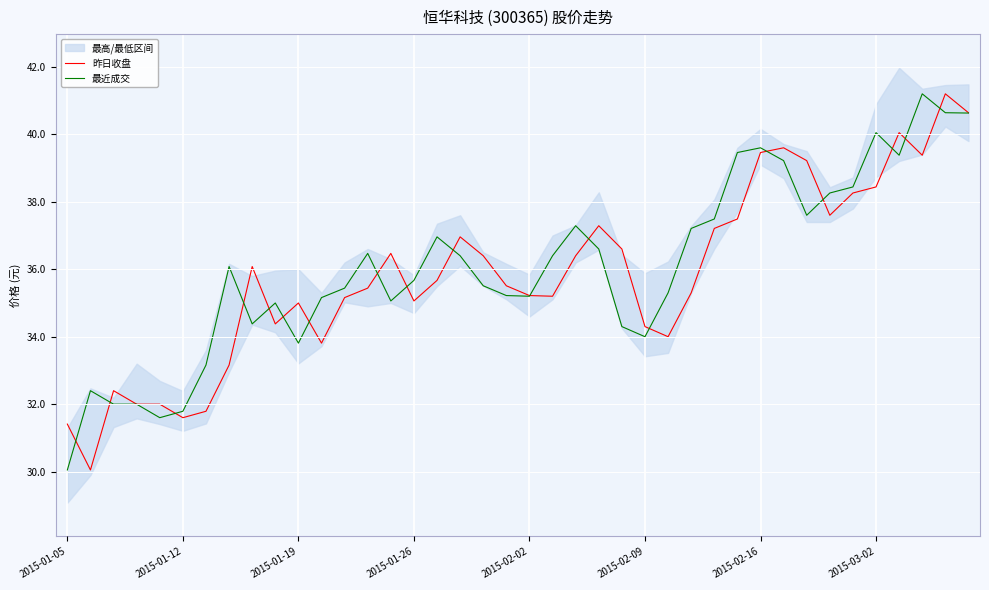

Reading left to right, transcribe all the data shown in this chart.

昨日收盘: 31.4	30.1	32.4	32.0	32.0	31.6	31.8	33.2	36.1	34.4	35.0	33.8	35.2	35.4	36.5	35.1	35.7	37.0	36.4	35.5	35.2	35.2	36.4	37.3	36.6	34.3	34.0	35.3	37.2	37.5	39.5	39.6	39.2	37.6	38.3	38.4	40.0	39.4	41.2	40.6
最近成交: 30.1	32.4	32.0	32.0	31.6	31.8	33.2	36.1	34.4	35.0	33.8	35.2	35.4	36.5	35.1	35.7	37.0	36.4	35.5	35.2	35.2	36.4	37.3	36.6	34.3	34.0	35.3	37.2	37.5	39.5	39.6	39.2	37.6	38.3	38.4	40.0	39.4	41.2	40.6	40.6